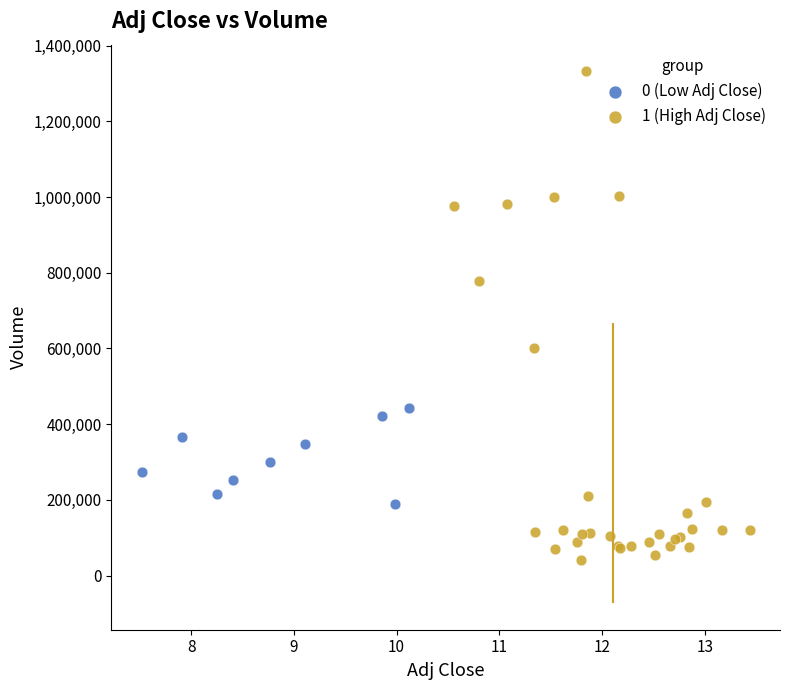

Which series reaches the minimum Y coordinate?

1 (High Adj Close)